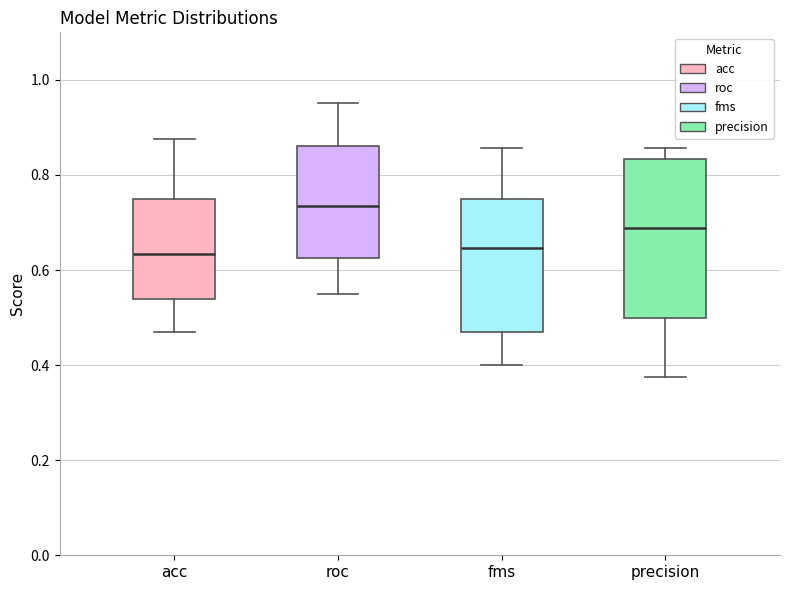

Reading left to right, transcribe this box plot: for each box, give where its median line is, the range the box spans, and where its two whiskers end, as read against the y-axis. The values are not printed on the chart, so give them approximately, as read against the axis.

acc: median 0.64, box 0.54 to 0.76, whiskers 0.48 to 0.88
roc: median 0.74, box 0.62 to 0.86, whiskers 0.54 to 0.96
fms: median 0.64, box 0.48 to 0.76, whiskers 0.40 to 0.86
precision: median 0.68, box 0.50 to 0.84, whiskers 0.38 to 0.86